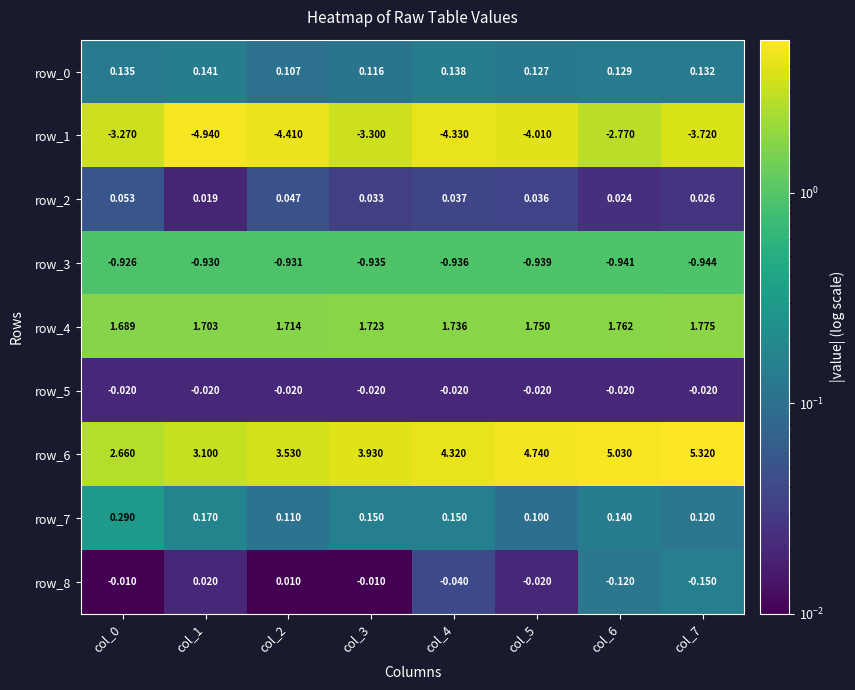

Which category has the lowest value across all series?

col_1